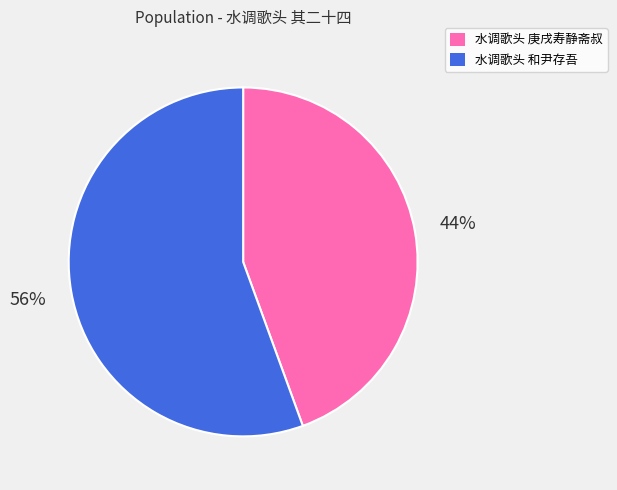

To the nearest percent, what is the average slice percentage?

50%